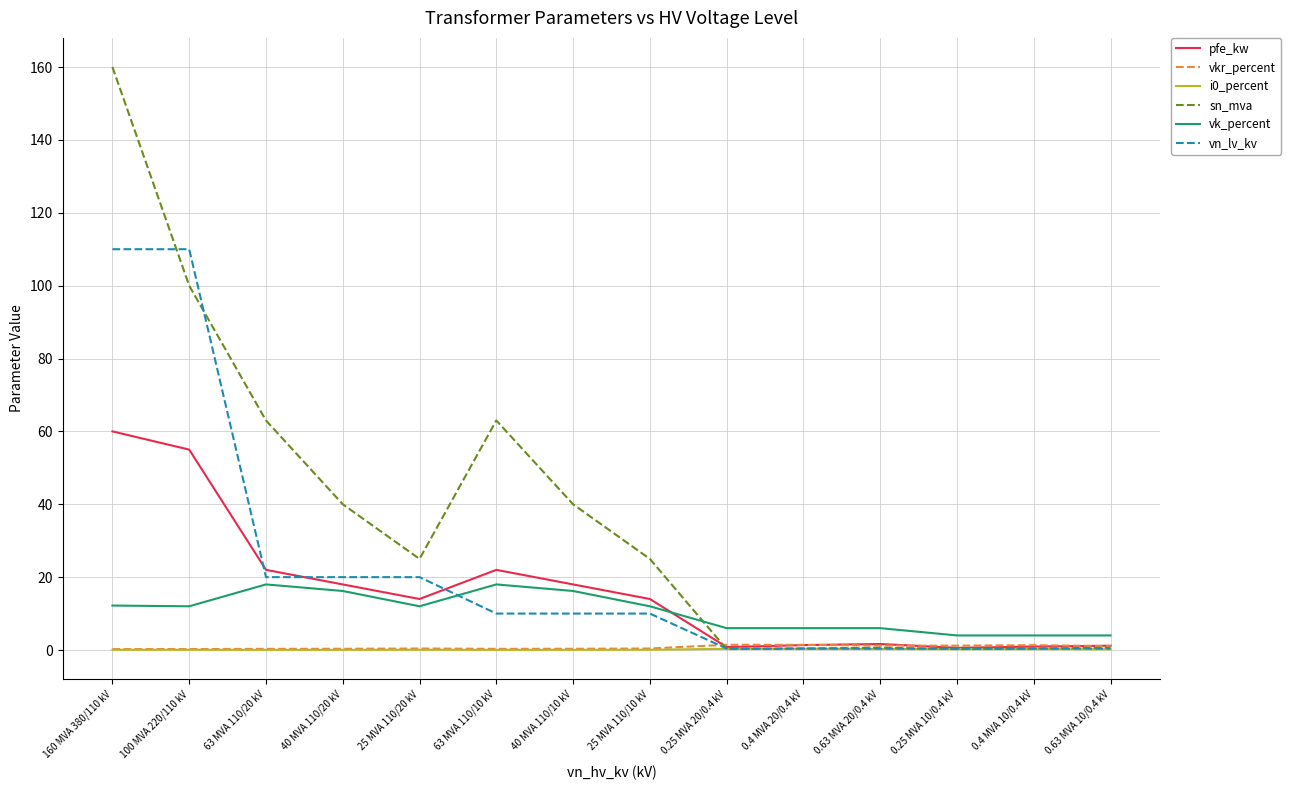

Where is the first local minimum for pfe_kw?

25 MVA 110/20 kV